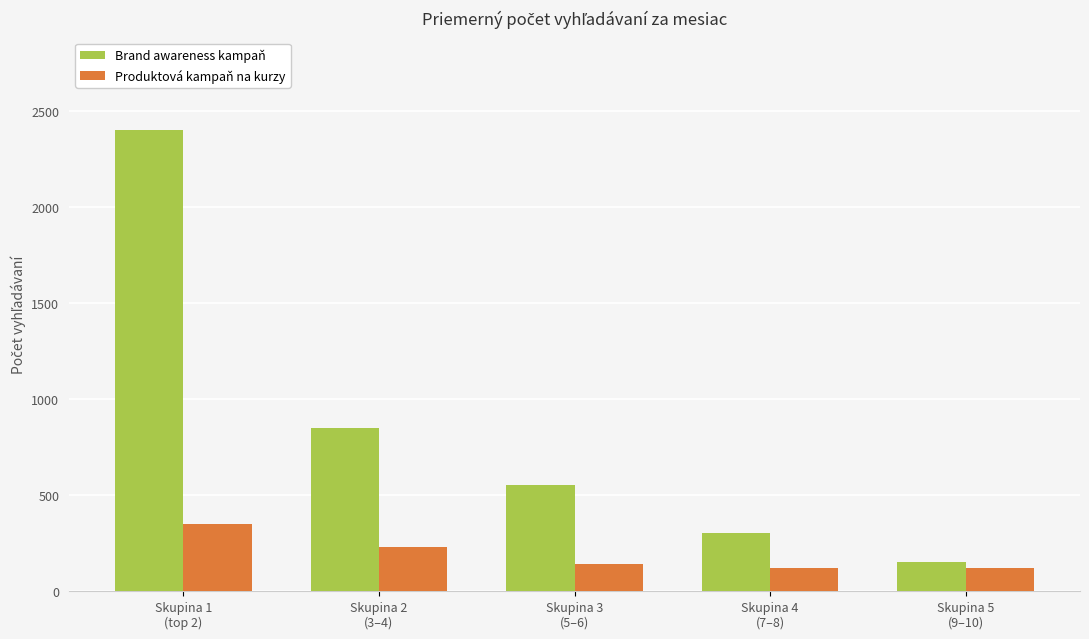

The Brand awareness kampaň series shows 850 at Skupina 2
(3–4). True or false?

True